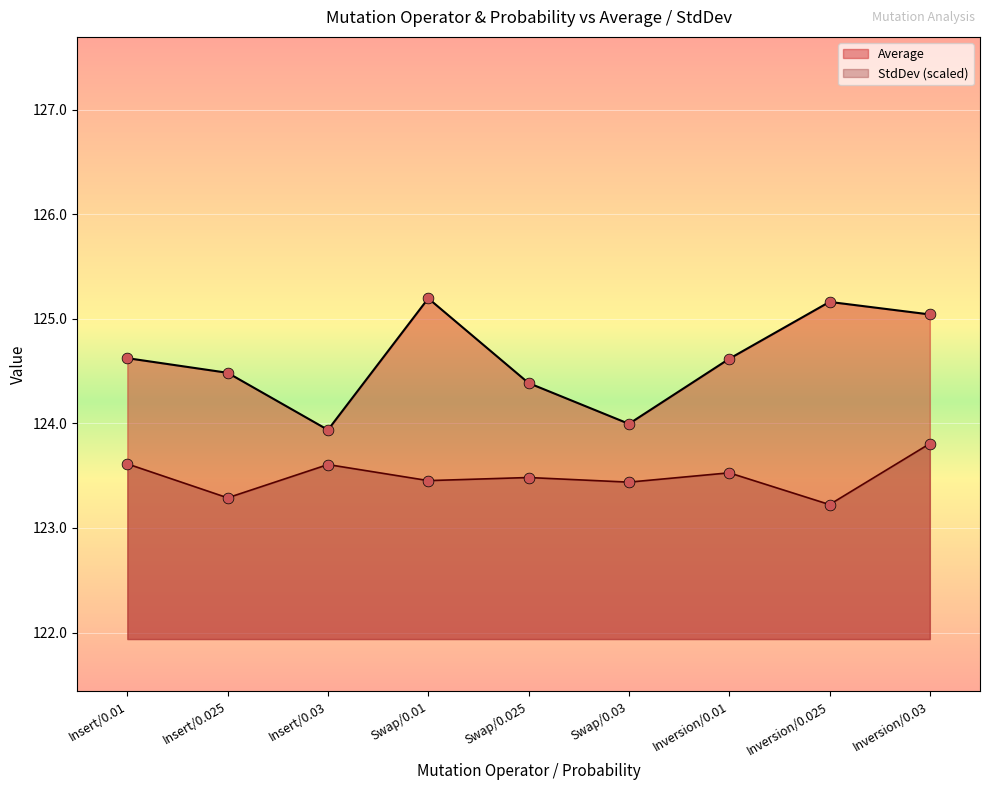

At which category is the sum across all series the highest?

Inversion/0.03